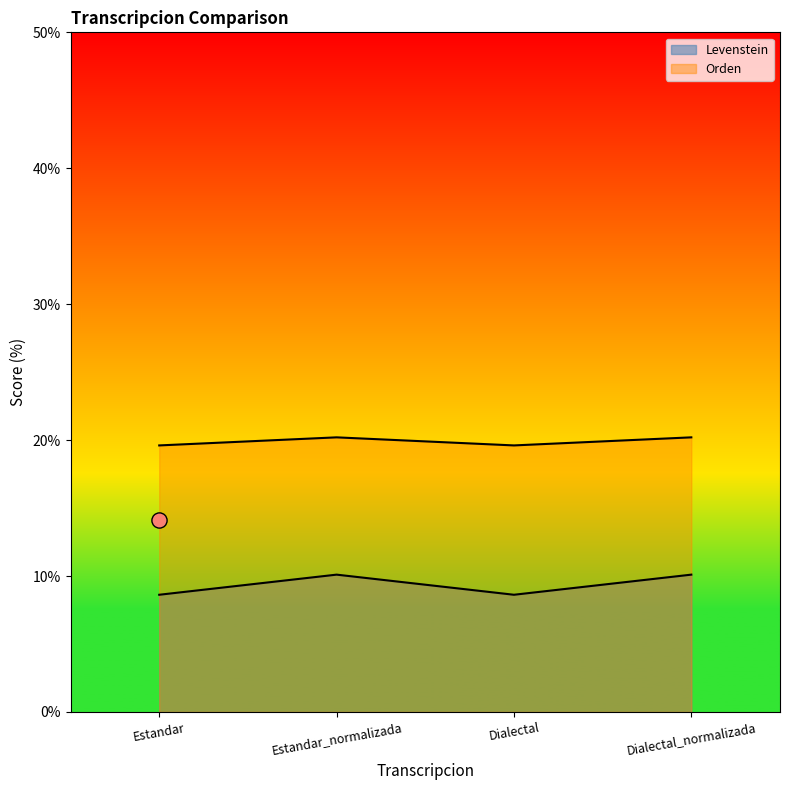

Which series has the largest total across all categories?

Orden